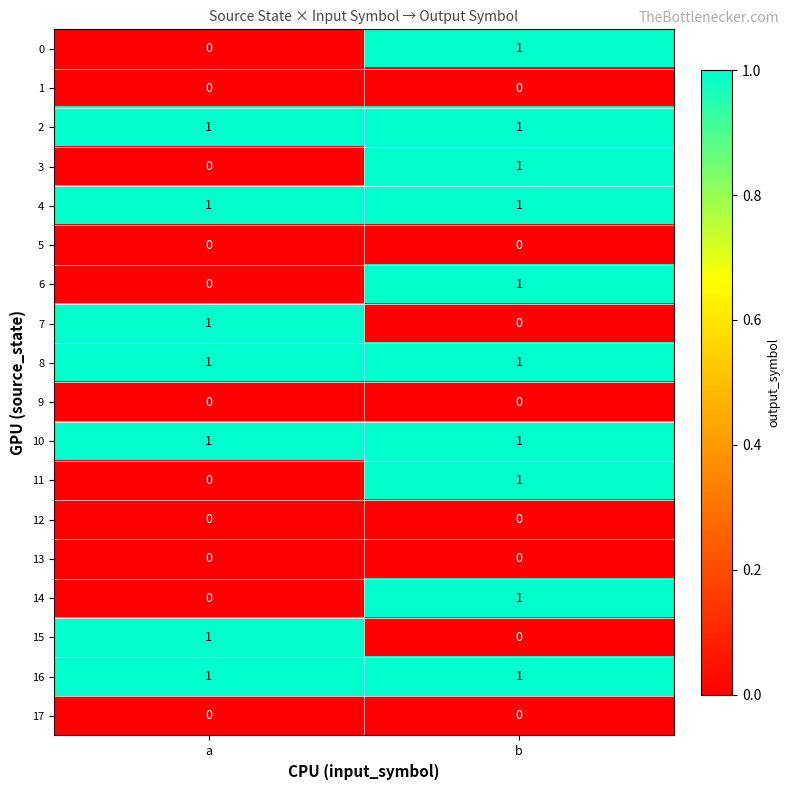

List the labels in order of 6 value, smallest first.

a, b